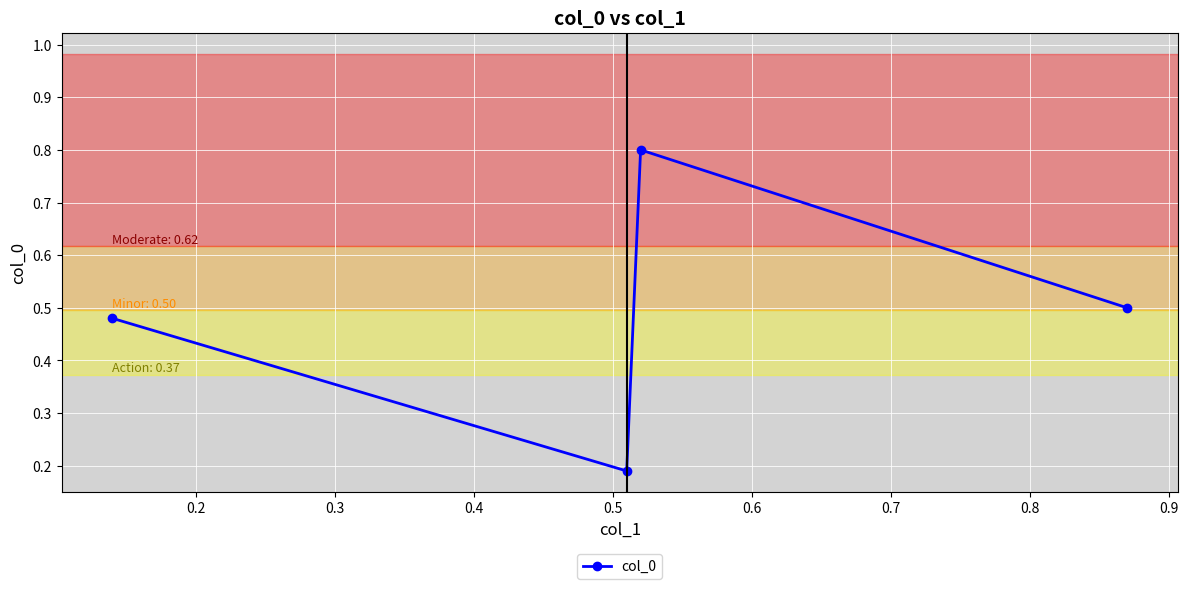

What is the difference between the second highest and minimum values?

0.3